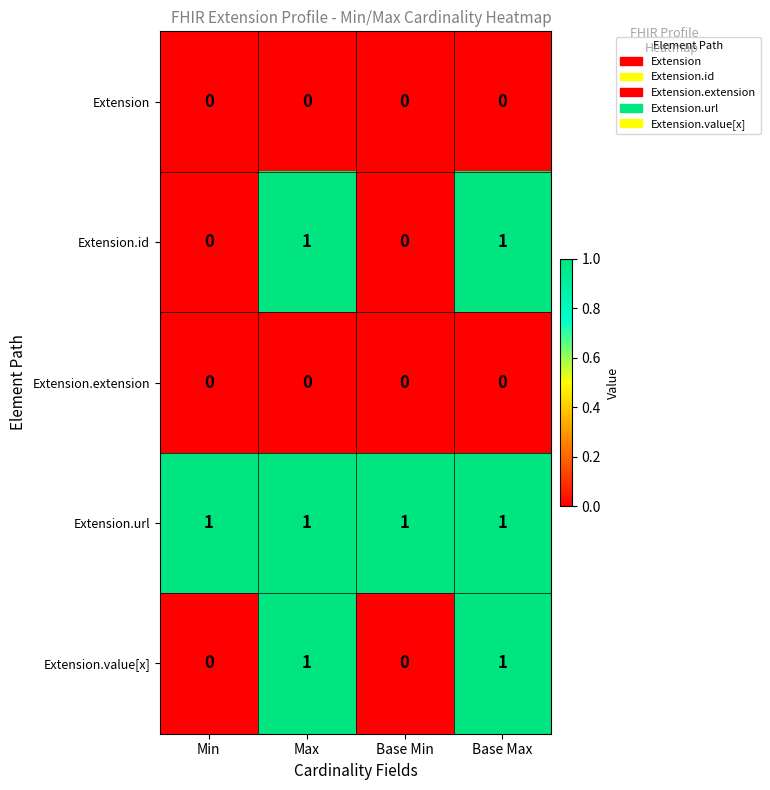

How many distinct data groups are displayed?

5